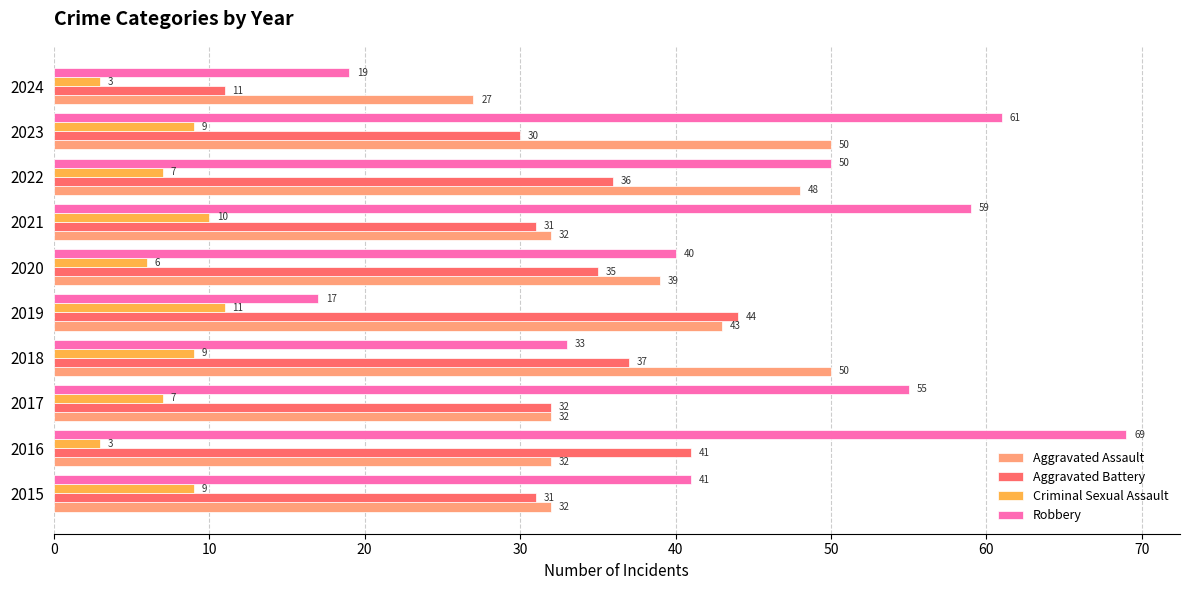

Between 2015 and 2023, which series saw the biggest shift?

Robbery